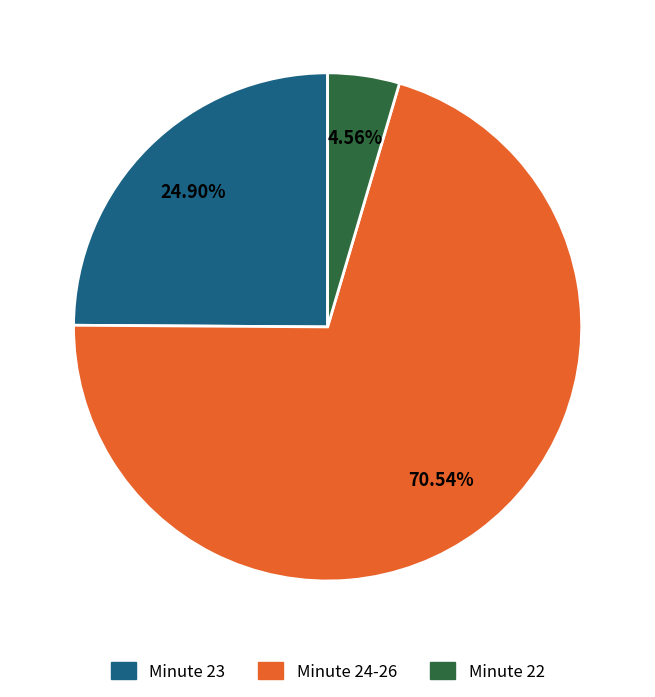

Does any single category account for the majority?

Yes